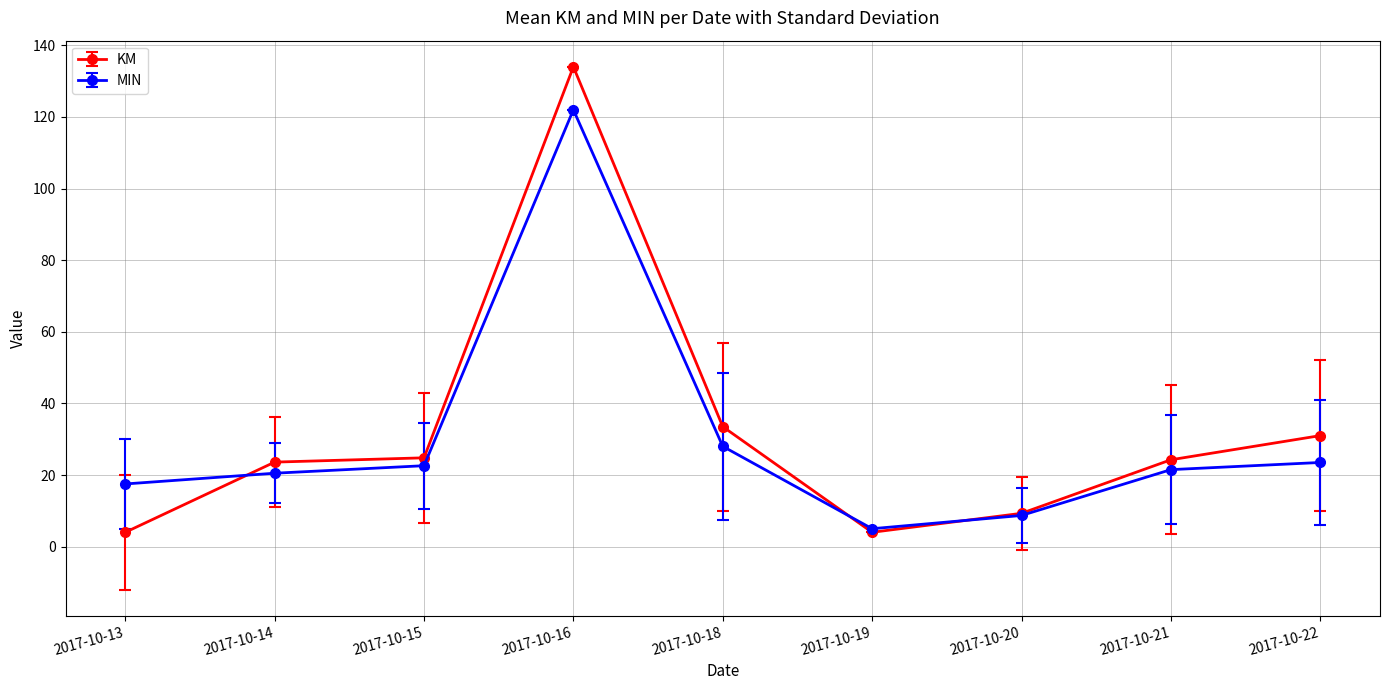

True or false: KM has a value of 35.4 at 2017-10-14.

False